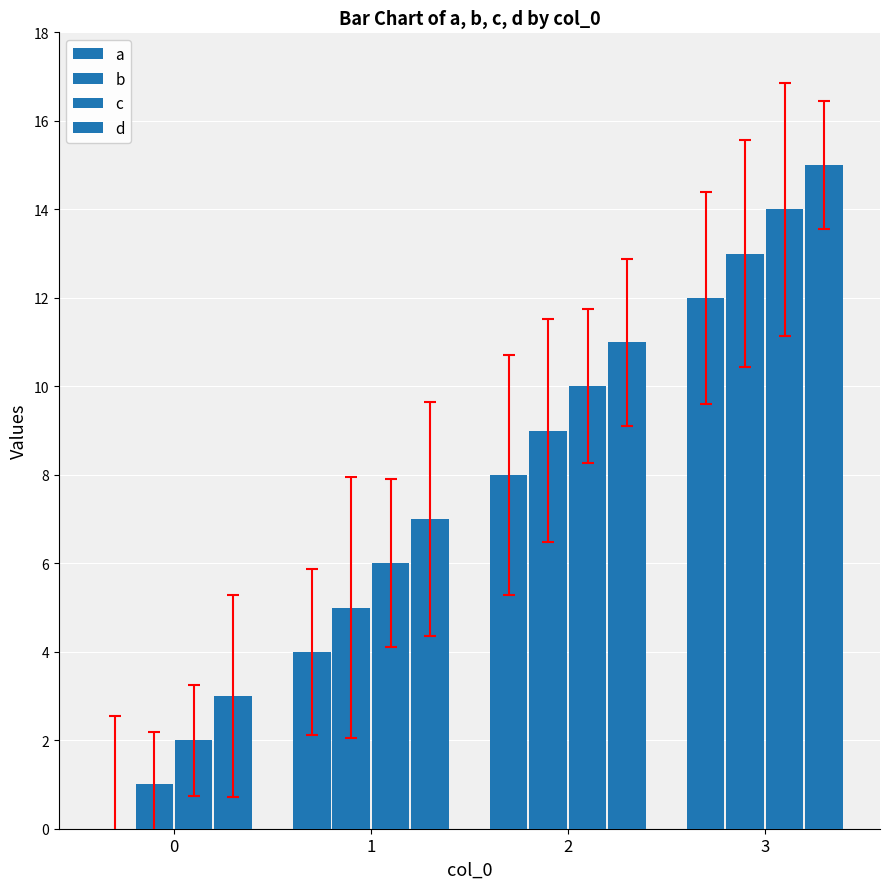

Which series has the largest total across all categories?

d